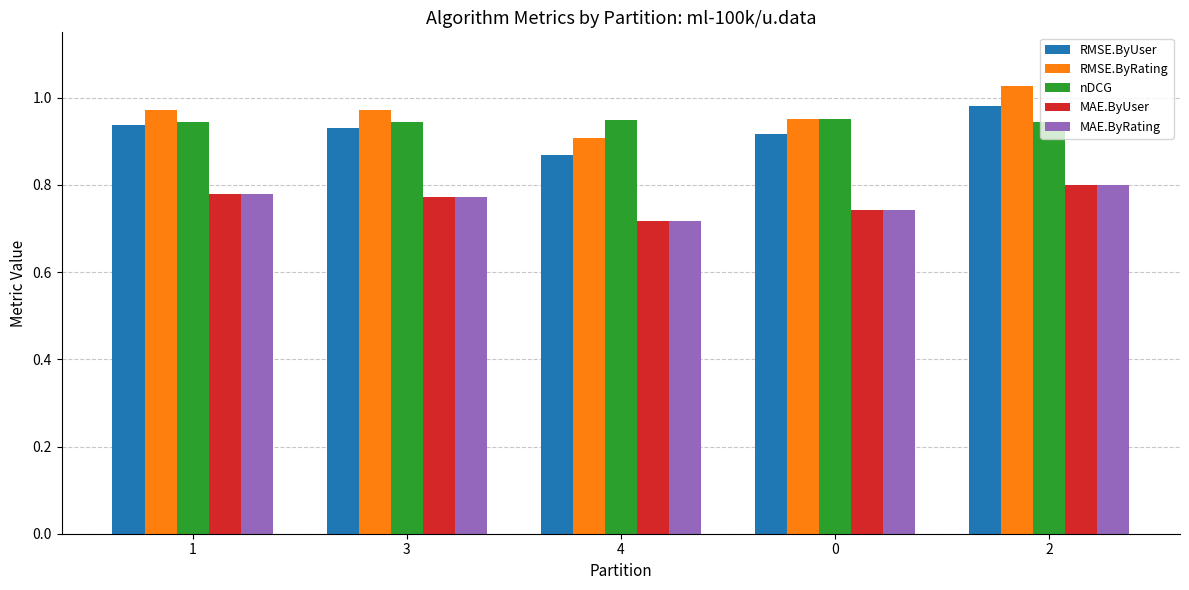

The MAE.ByUser series shows 0.3 at 2. True or false?

False